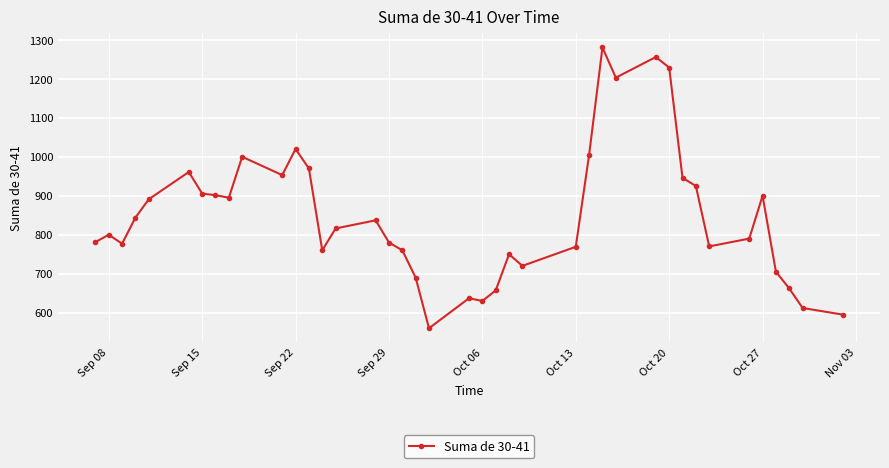

What is the value of the 14th point from the left?

760.0